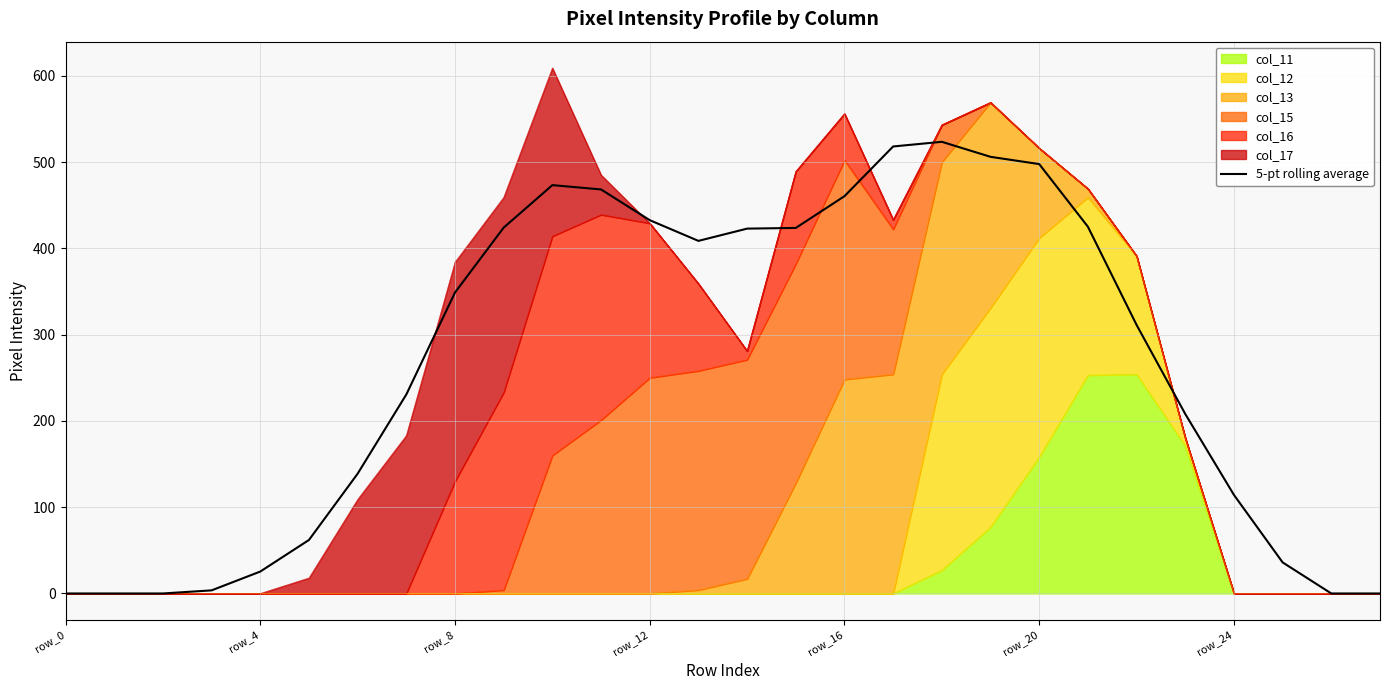

True or false: there are more than 1 points higher than both neighbors.

True